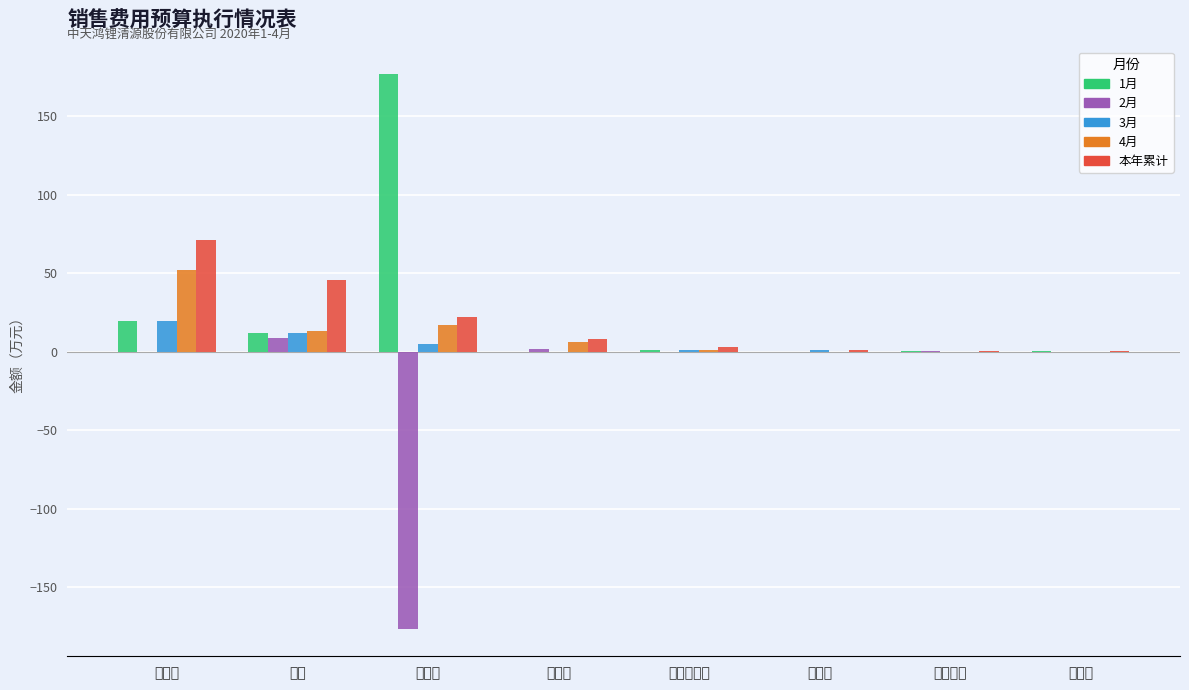

How many data points does each series have?

8